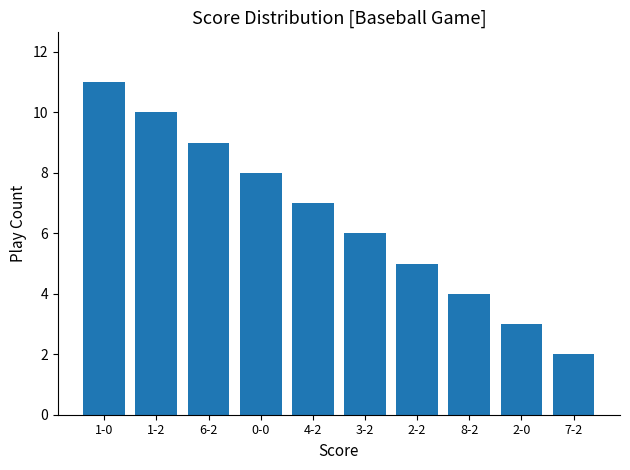

Reading left to right, extract all data points from this chart.

1-0=11	1-2=10	6-2=9	0-0=8	4-2=7	3-2=6	2-2=5	8-2=4	2-0=3	7-2=2